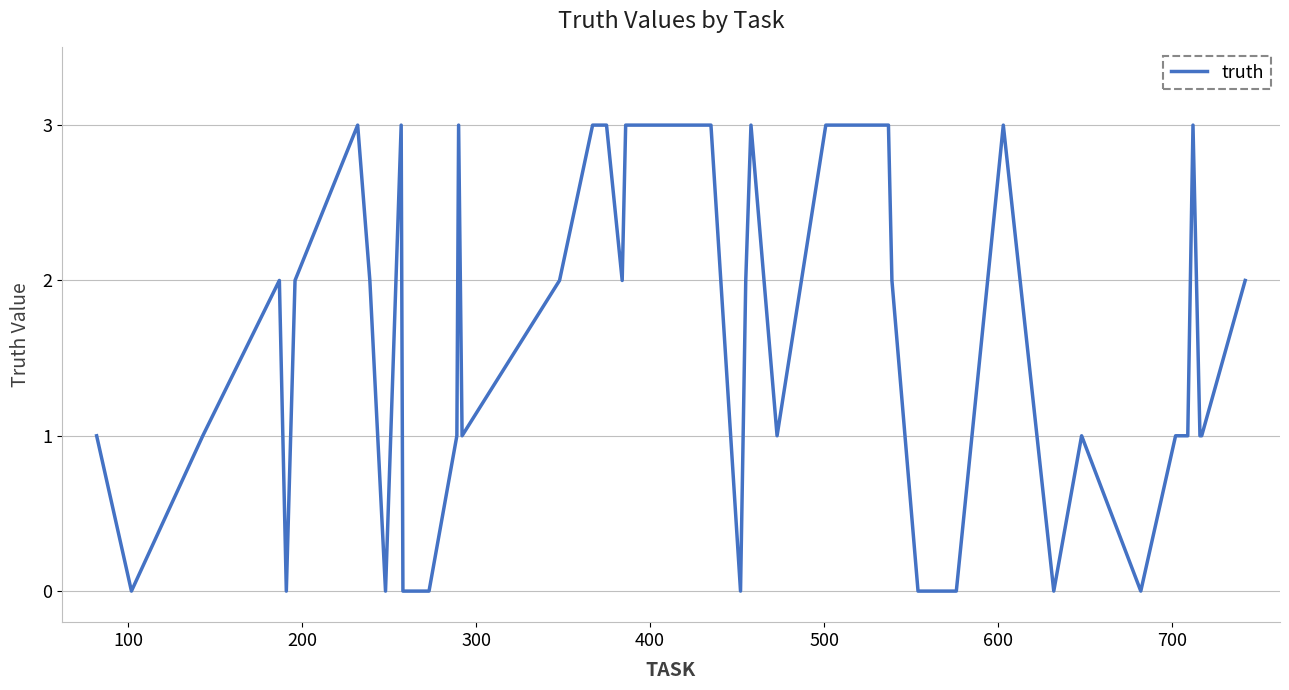

What is the difference between the maximum and minimum values?

3